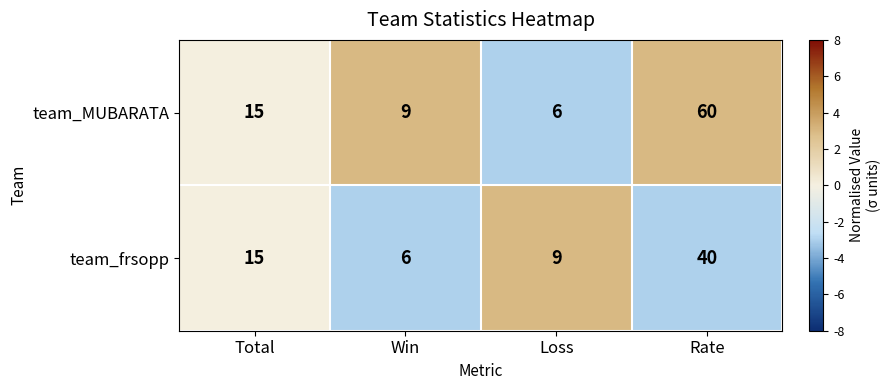

Count the number of categories in the chart.

4